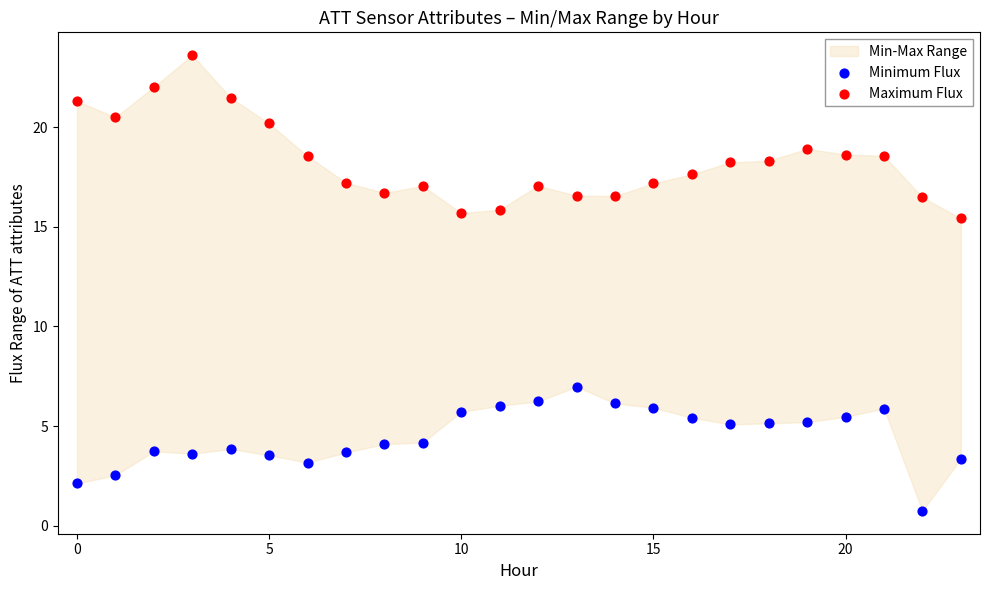

Which series has the widest spread of Y values?

Maximum Flux